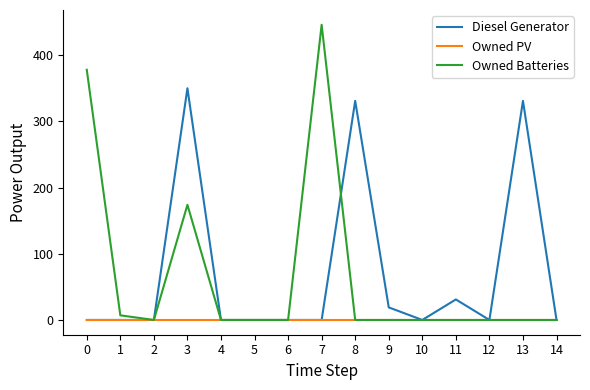

How many lines are shown in the chart?

3